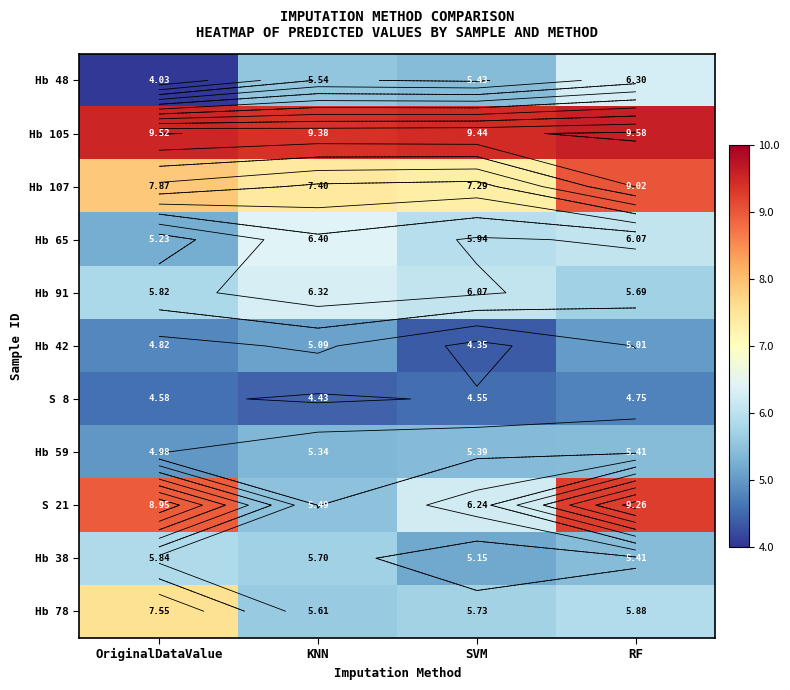

At which category does the chart reach its minimum across all series?

OriginalDataValue